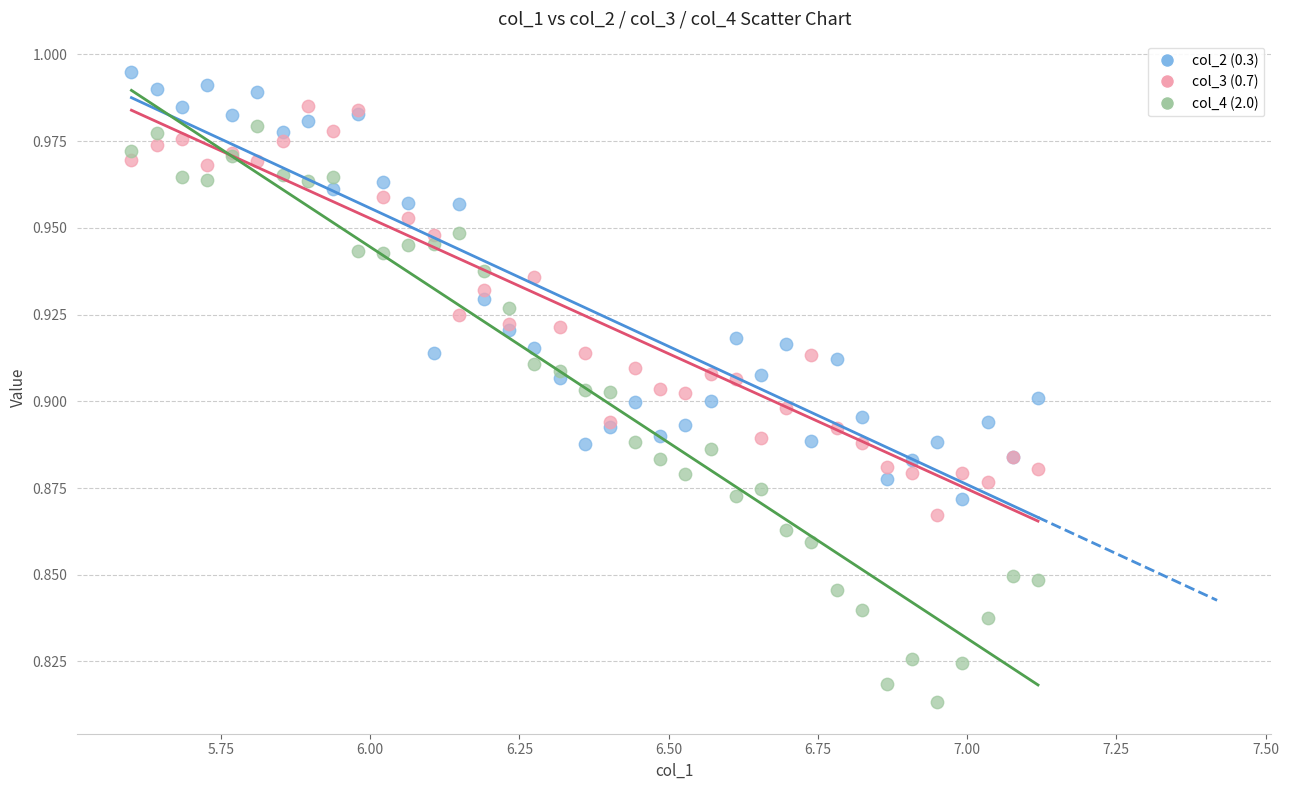

Which series contains the lowest Y value?

col_4 (2.0)